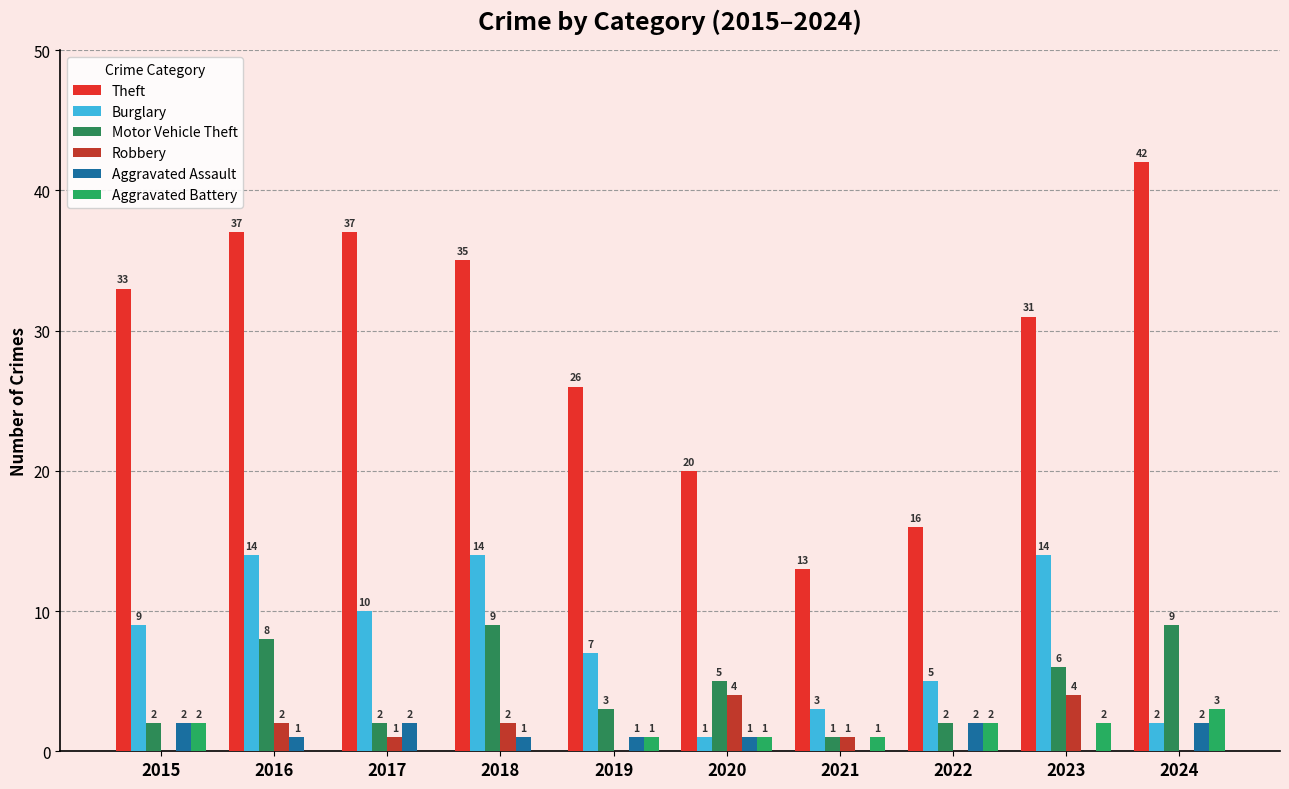

The Theft series shows 57 at 2015. True or false?

False